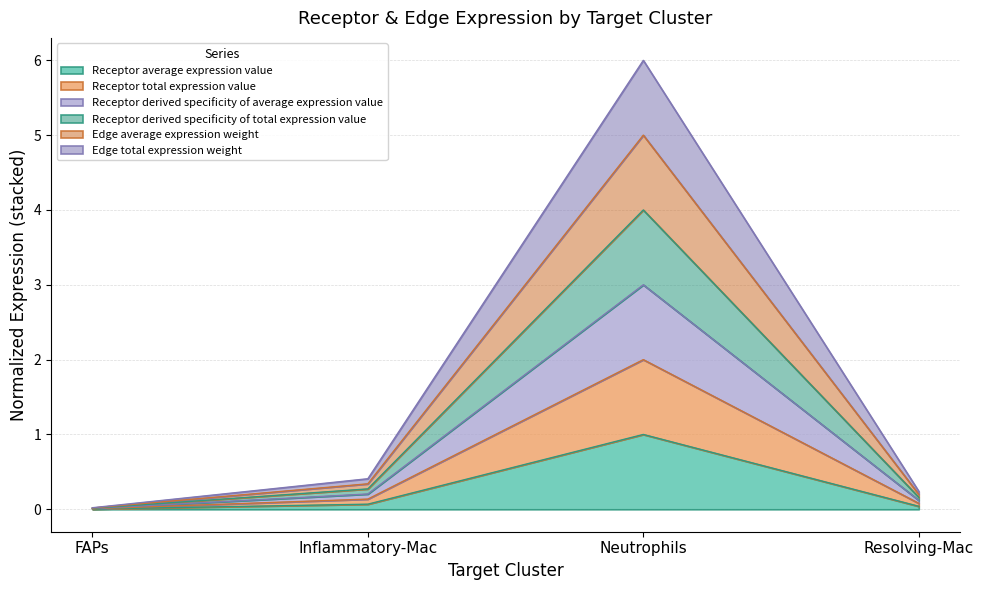

What is the greatest value displayed?

6.0